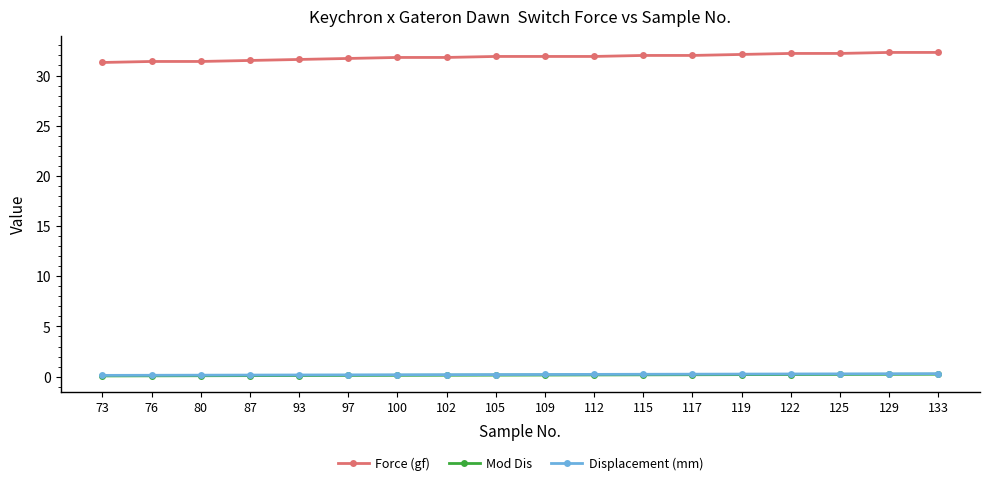

What are all the series names shown in the legend?

Force (gf), Mod Dis, Displacement (mm)